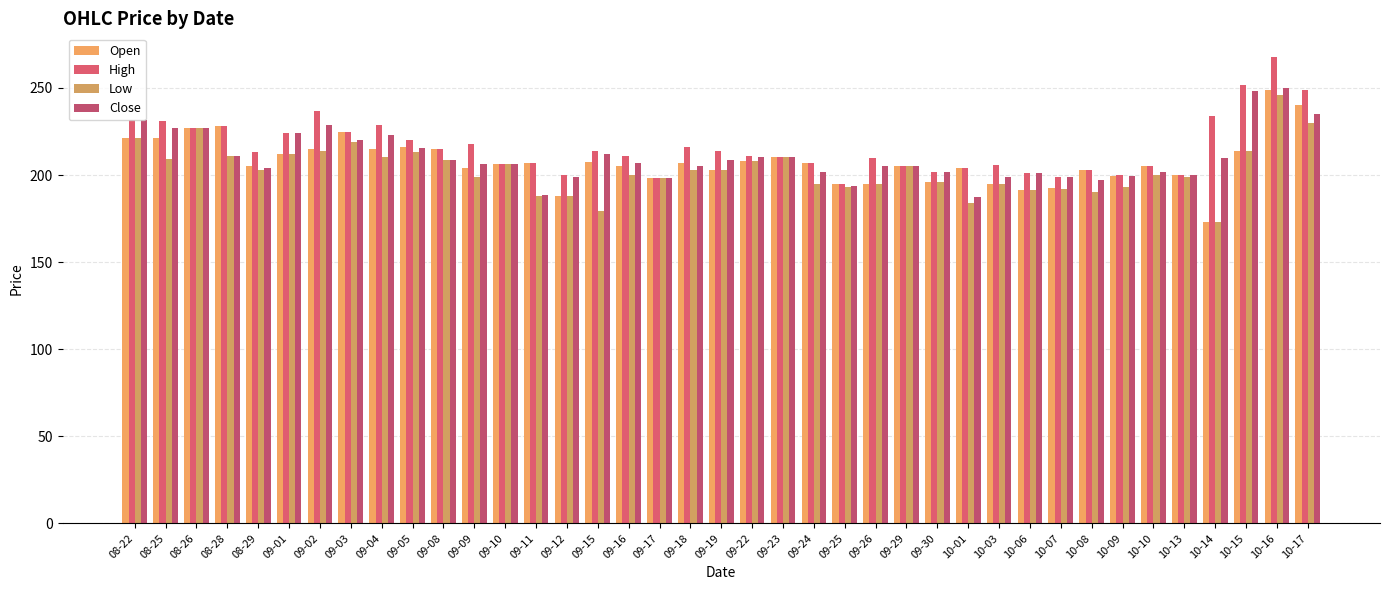

How many groups of bars are there?

39